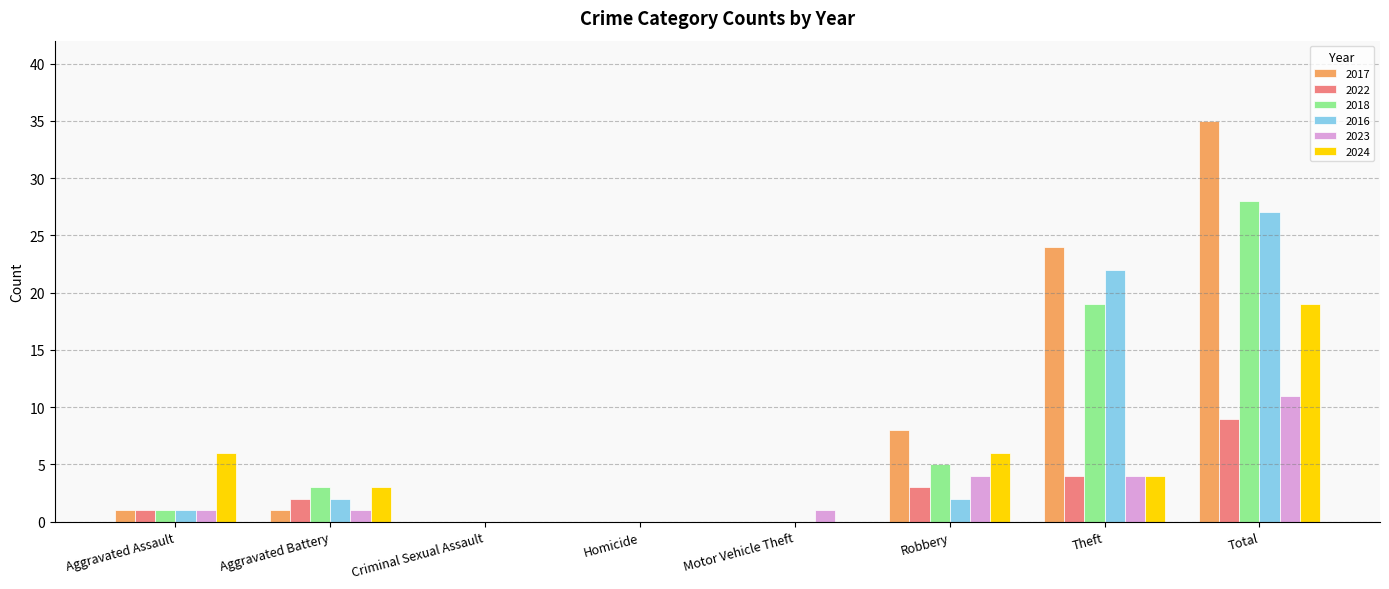

Which series changed the most between Aggravated Battery and Robbery?

2017